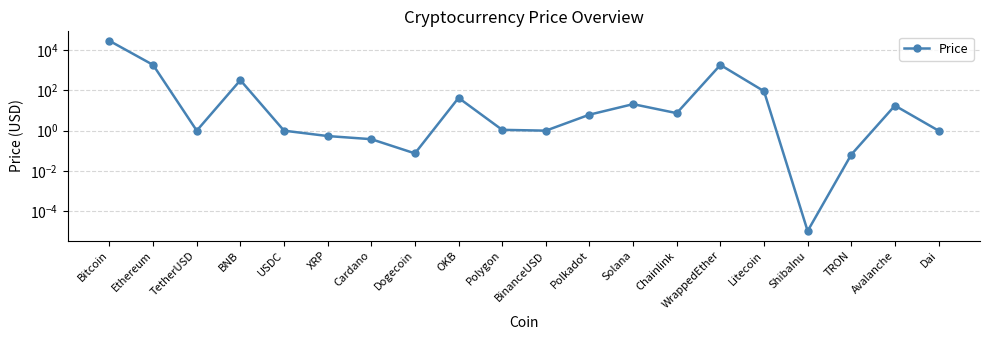

What is the label of the 15th point from the left?

WrappedEther